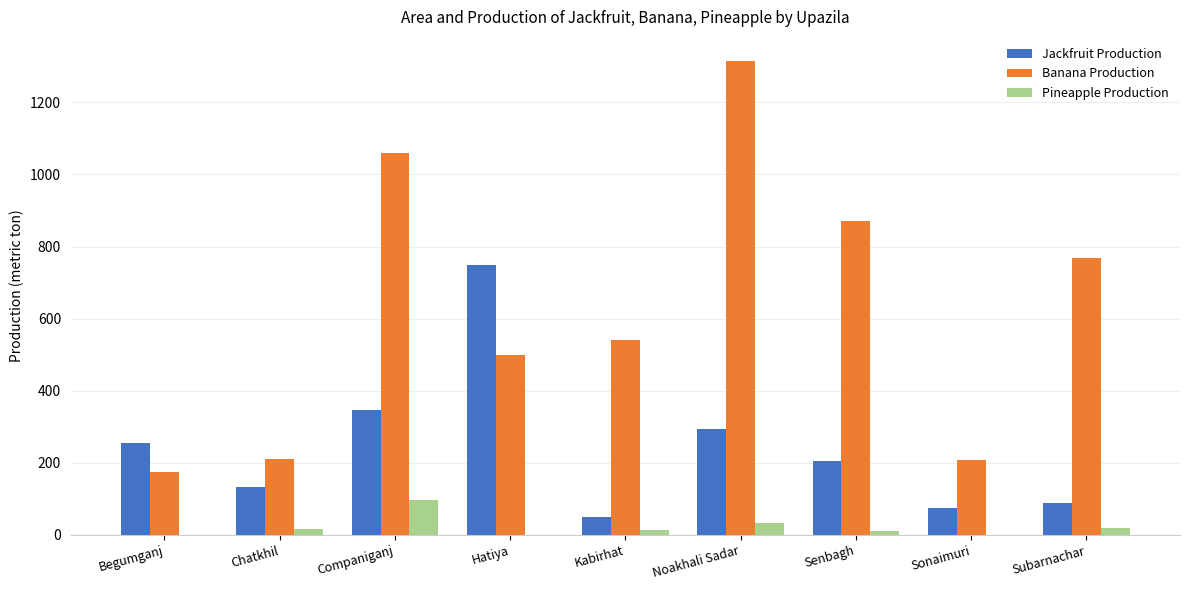

Which series has the widest spread of values?

Banana Production